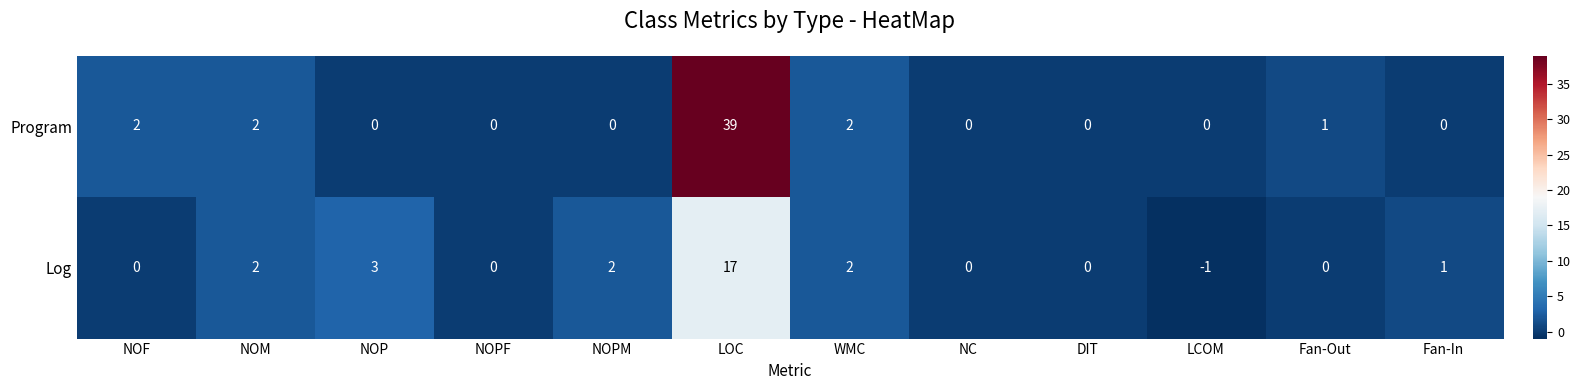

Which series has the widest spread of values?

Program